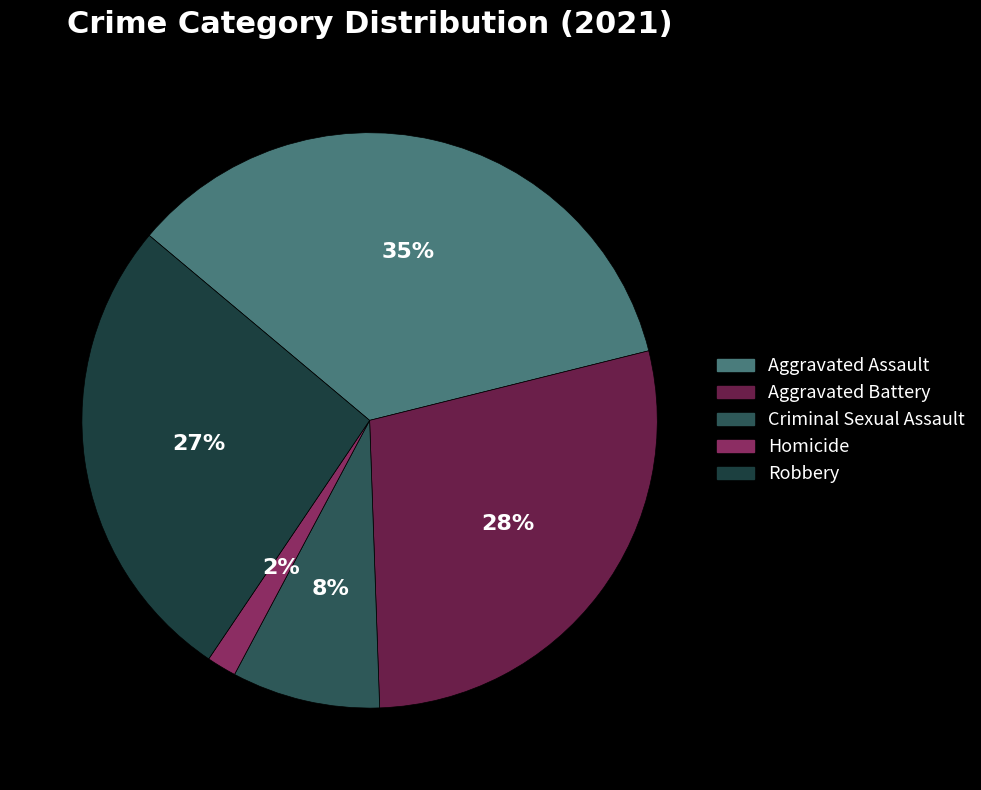

What percentage is NOT represented by Aggravated Battery?

71.7%